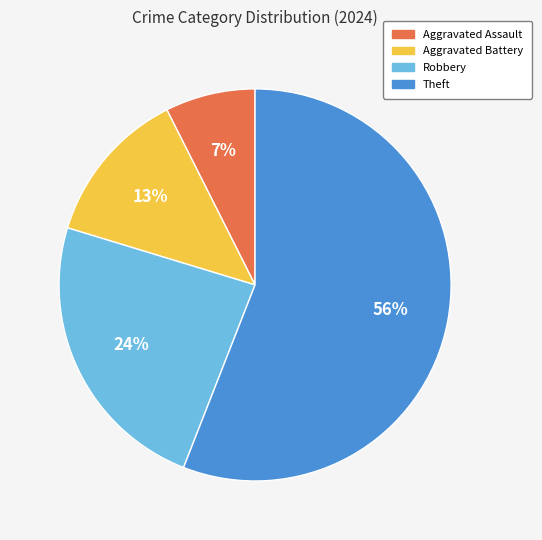

True or false: Aggravated Assault accounts for 1% of the total.

False